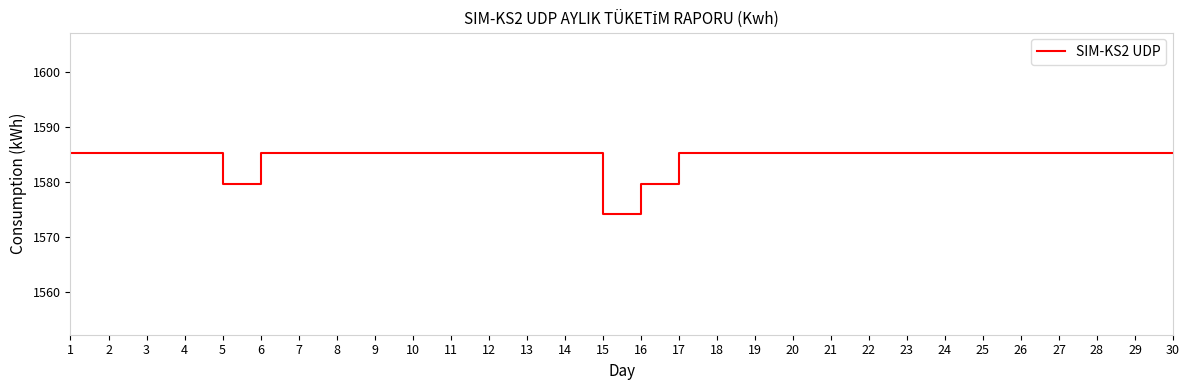

Reading left to right, extract all data points from this chart.

1585.3	1585.3	1585.3	1585.3	1579.8	1585.3	1585.3	1585.3	1585.3	1585.3	1585.3	1585.3	1585.3	1585.3	1574.3	1579.8	1585.3	1585.3	1585.3	1585.3	1585.3	1585.3	1585.3	1585.3	1585.3	1585.3	1585.3	1585.3	1585.3	1585.3